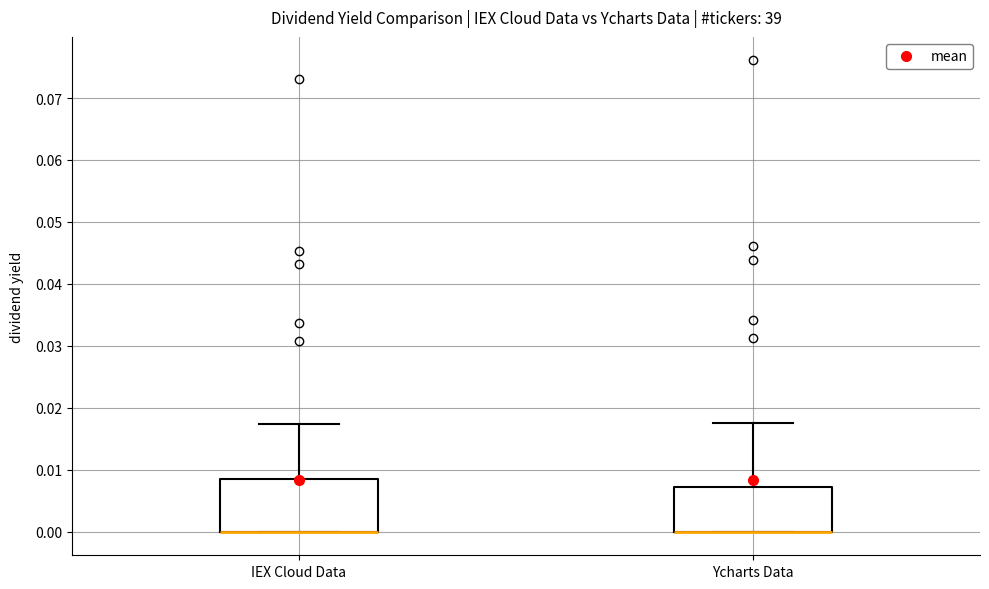

Reading left to right, transcribe this box plot: for each box, give where its median line is, the range the box spans, and where its two whiskers end, as read against the y-axis. The values are not printed on the chart, so give them approximately, as read against the axis.

IEX Cloud Data: median 0.000 (drawn on the box's lower edge), box 0.000 to 0.009, whiskers 0.000 to 0.017
Ycharts Data: median 0.000 (drawn on the box's lower edge), box 0.000 to 0.007, whiskers 0.000 to 0.017